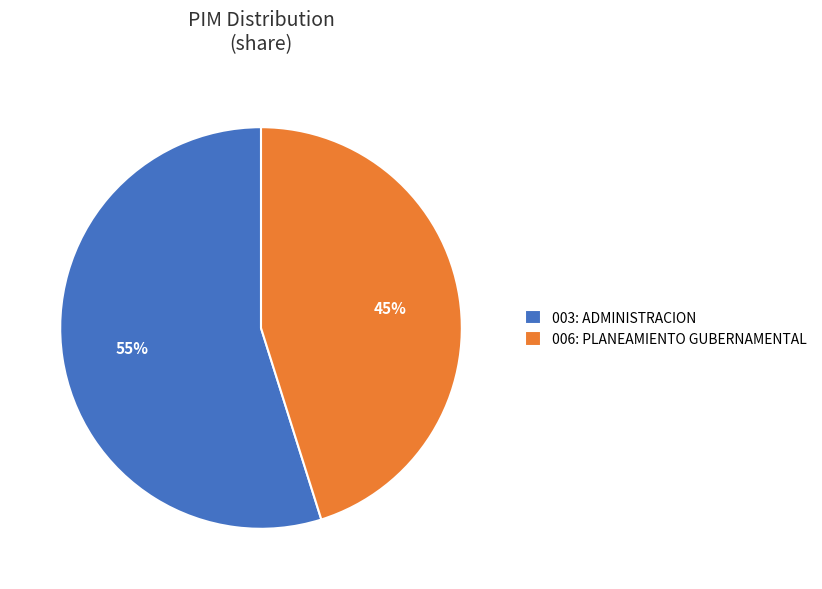

To the nearest percent, what portion does 003: ADMINISTRACION represent?

55%